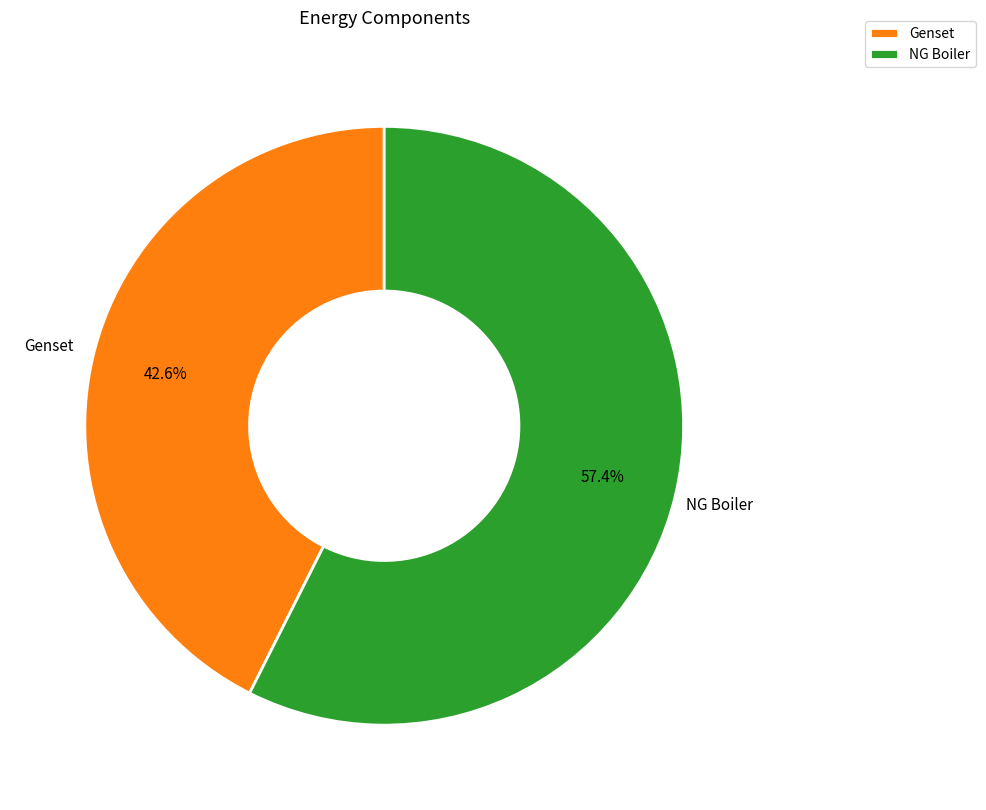

What percentage is the Genset slice, to the nearest percent?

43%